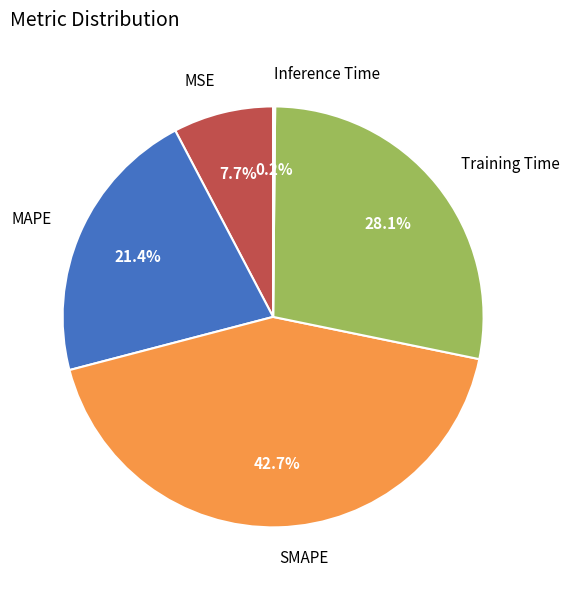

Does MAPE account for over 50% of the chart?

No